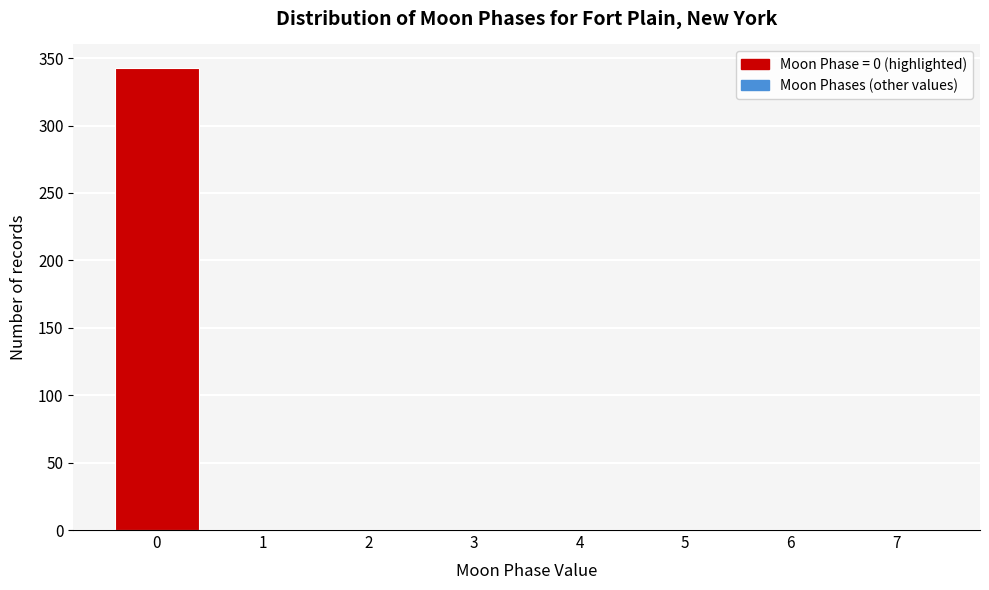

How tall is the bar that spans -0.5 to 0.5 on the x-axis? The values are not printed on the chart, so give them approximately, as read against the axis.

345